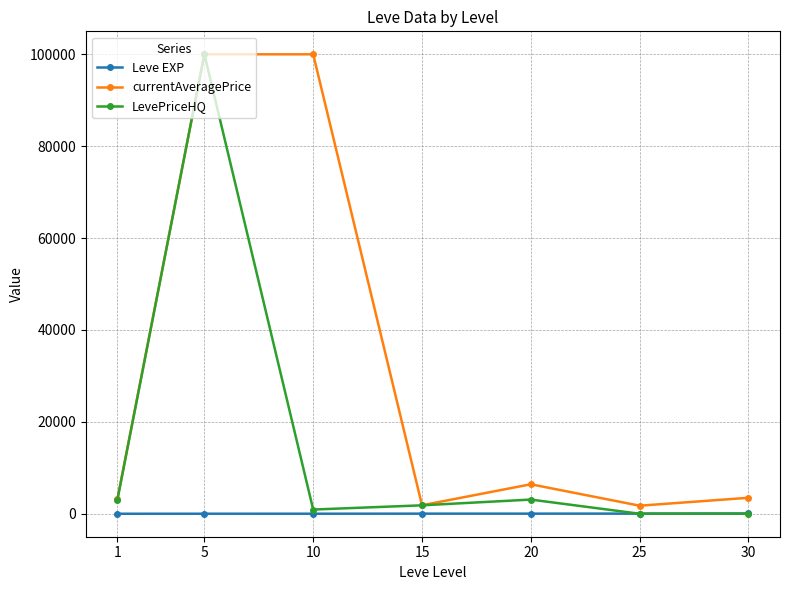

What is the maximum value for LevePriceHQ?

100000.0